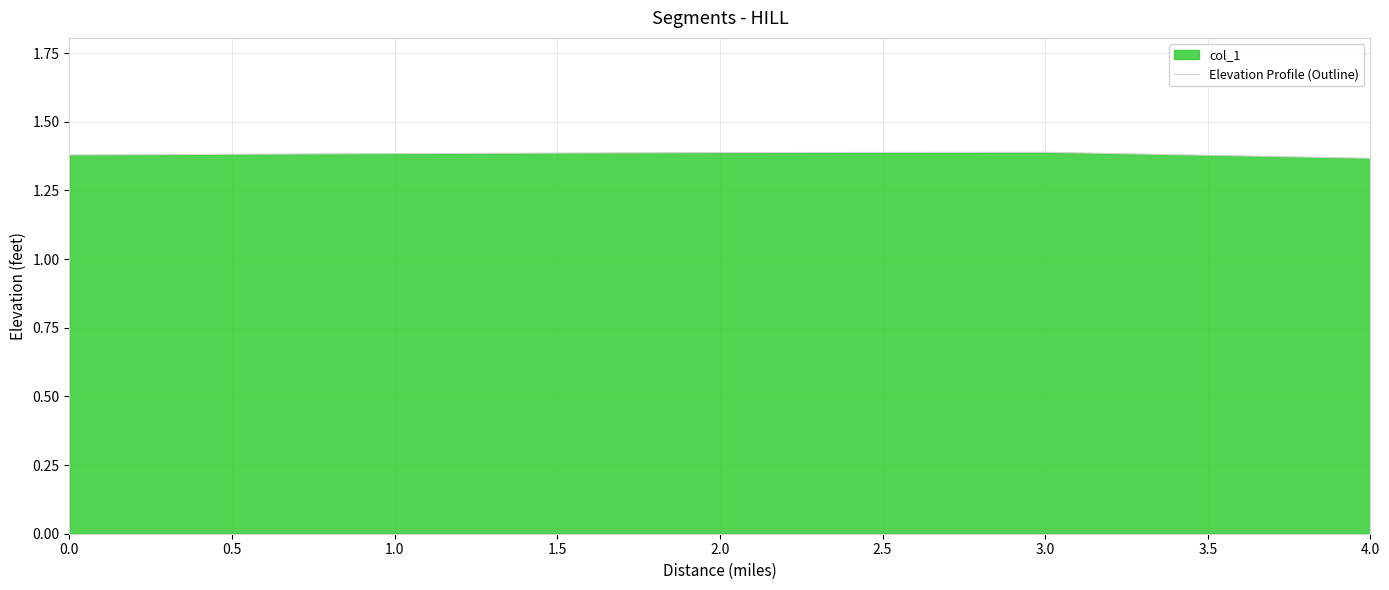

How many interior local peaks (higher than both neighbors) does the data have?

1